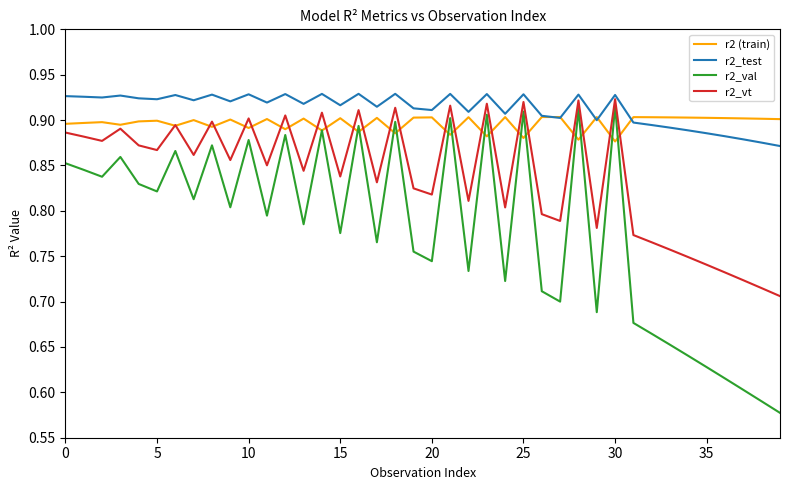

True or false: r2_val and r2_test cross at least once.

False